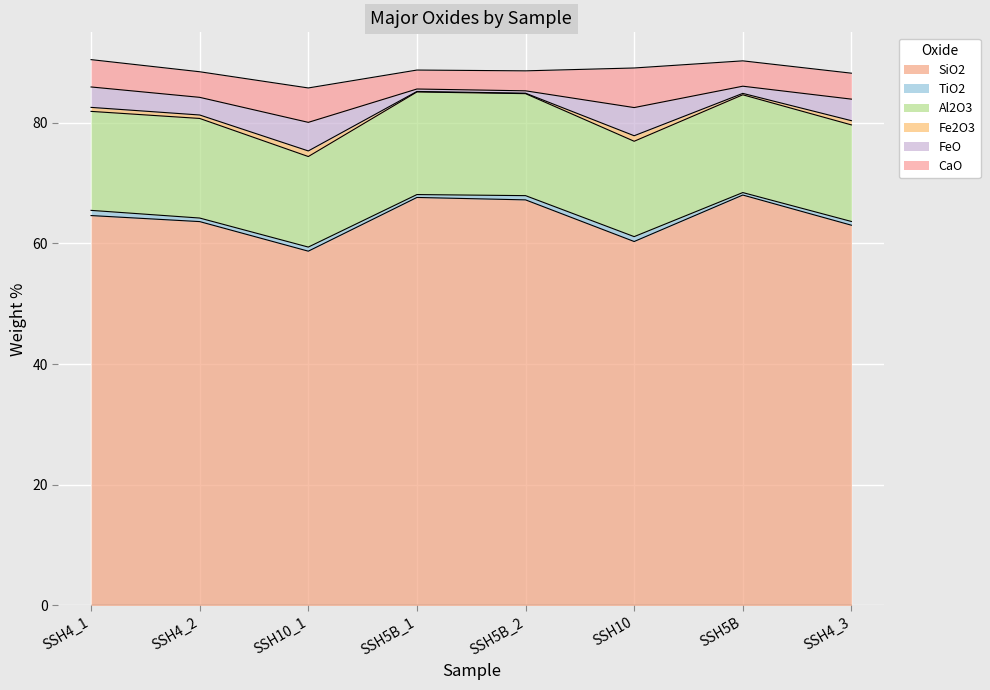

What is the difference between the Fe2O3 values at SSH4_3 and SSH4_2?

0.1